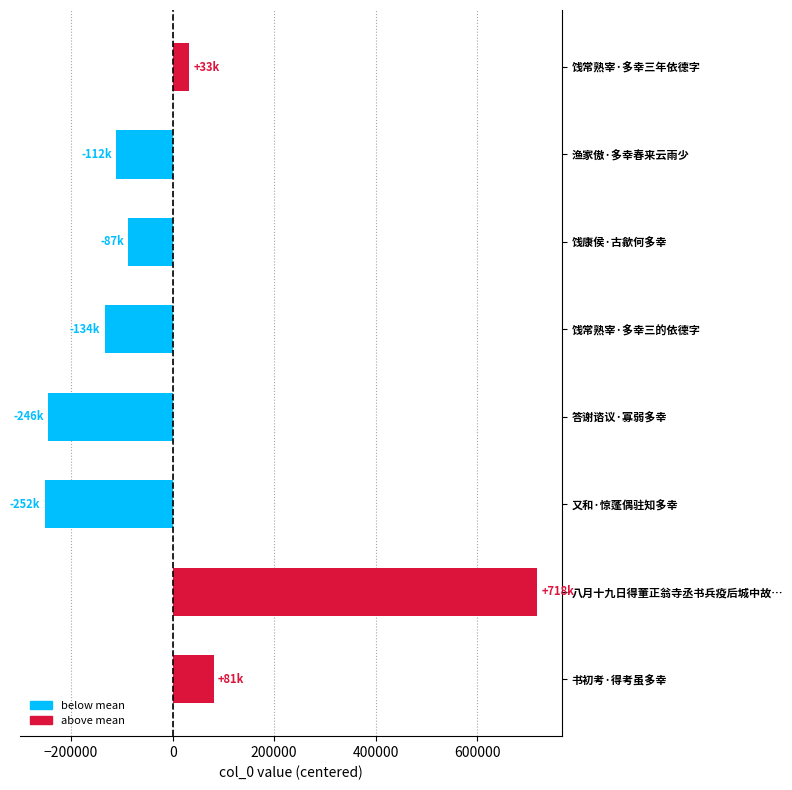

Between 饯常熟宰·多幸三的依德字 and 答谢谘议·寡弱多幸, which is larger?

饯常熟宰·多幸三的依德字